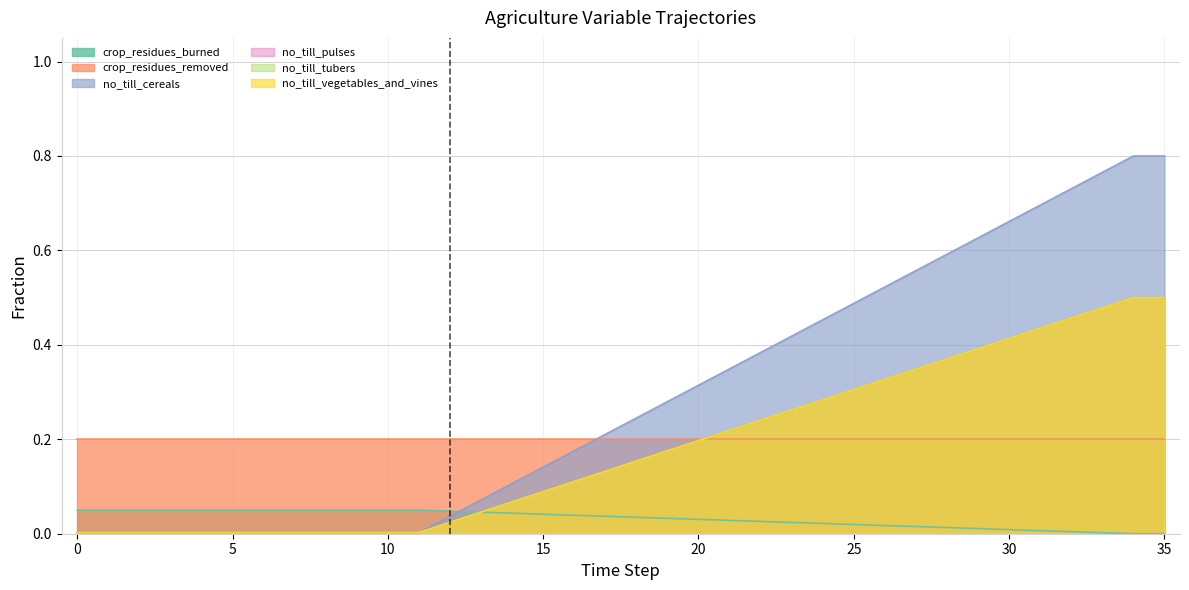

The frac_agrc_no_till_vegetables_and_vines series shows 0.0 at 9. True or false?

False